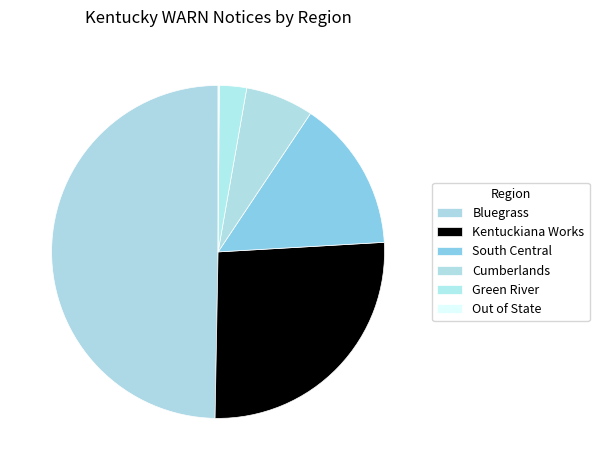

Which slice is the smallest?

Out of State